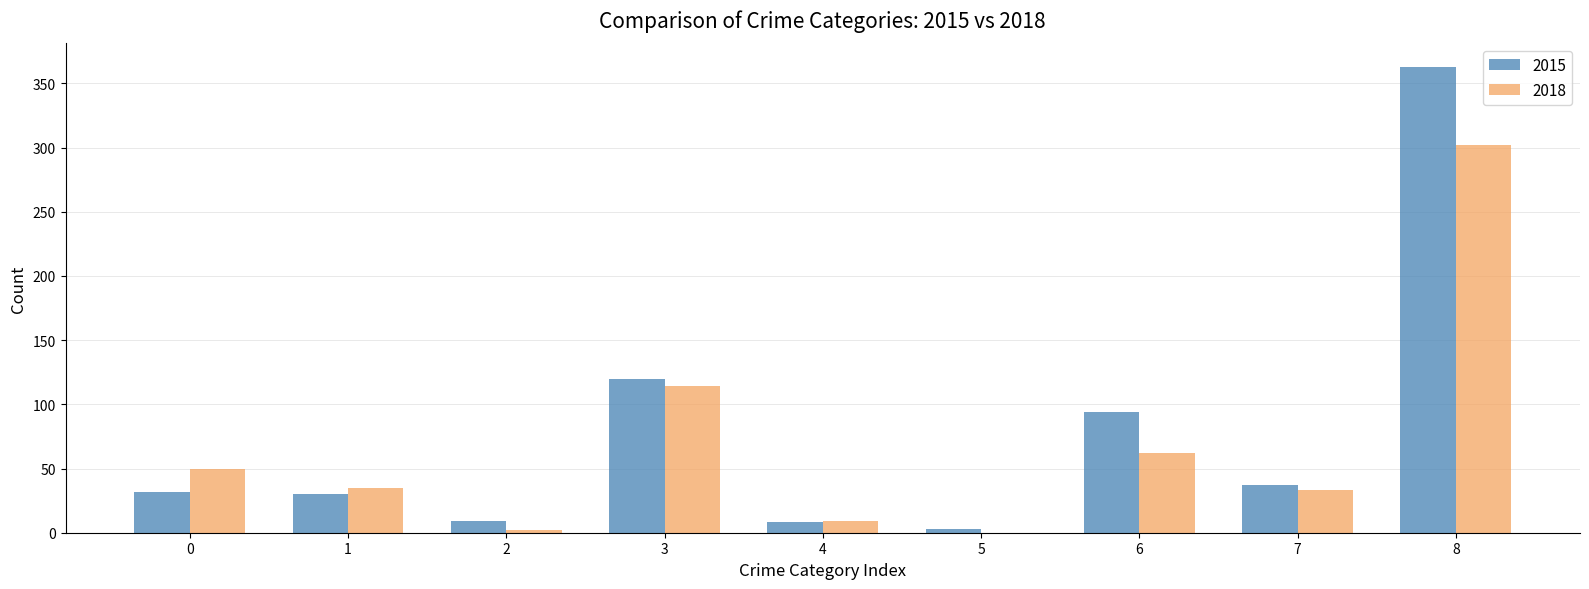

True or false: 2015 has a value of 32 at 0.

True